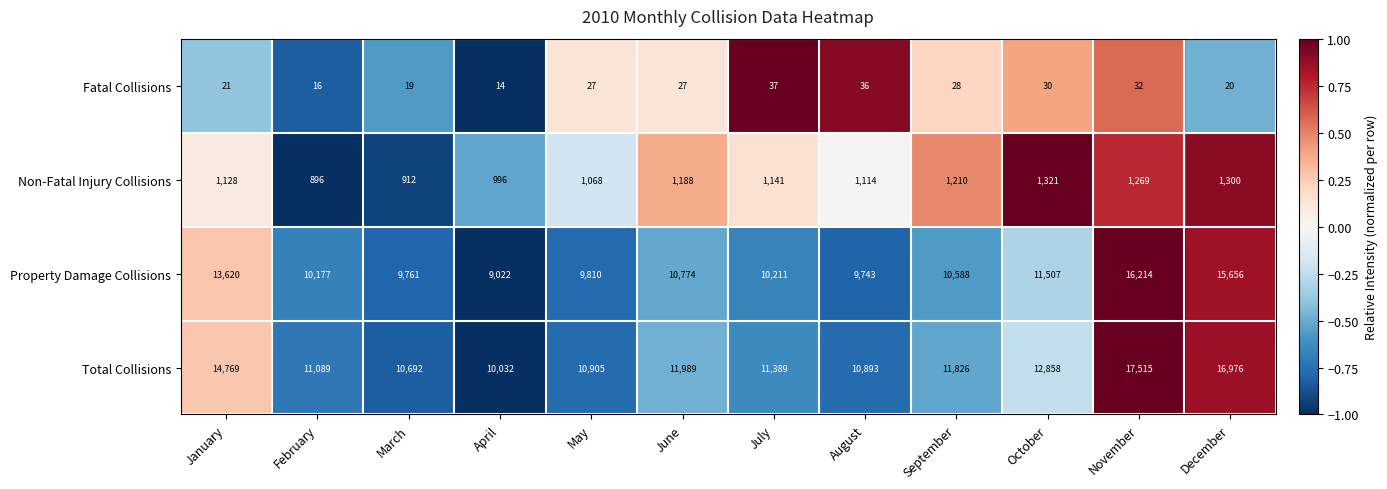

List the series in order of their peak value, lowest first.

Fatal Collisions, Non-Fatal Injury Collisions, Property Damage Collisions, Total Collisions